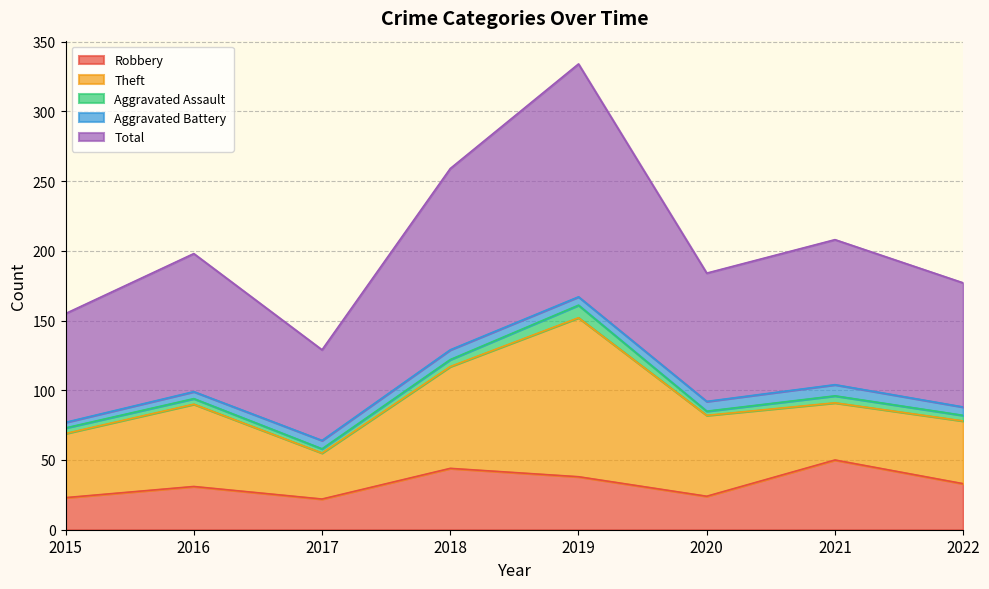

In Robbery, how many points are lower than both neighbors (excluding endpoints)?

2